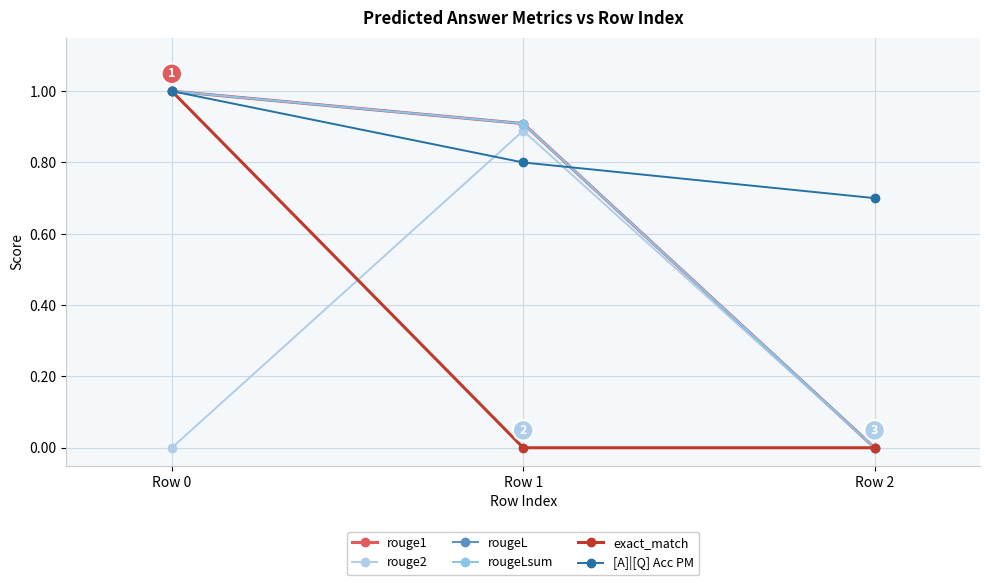

List the labels in order of [A]|[Q] Acc PM value, largest first.

Row 0, Row 1, Row 2